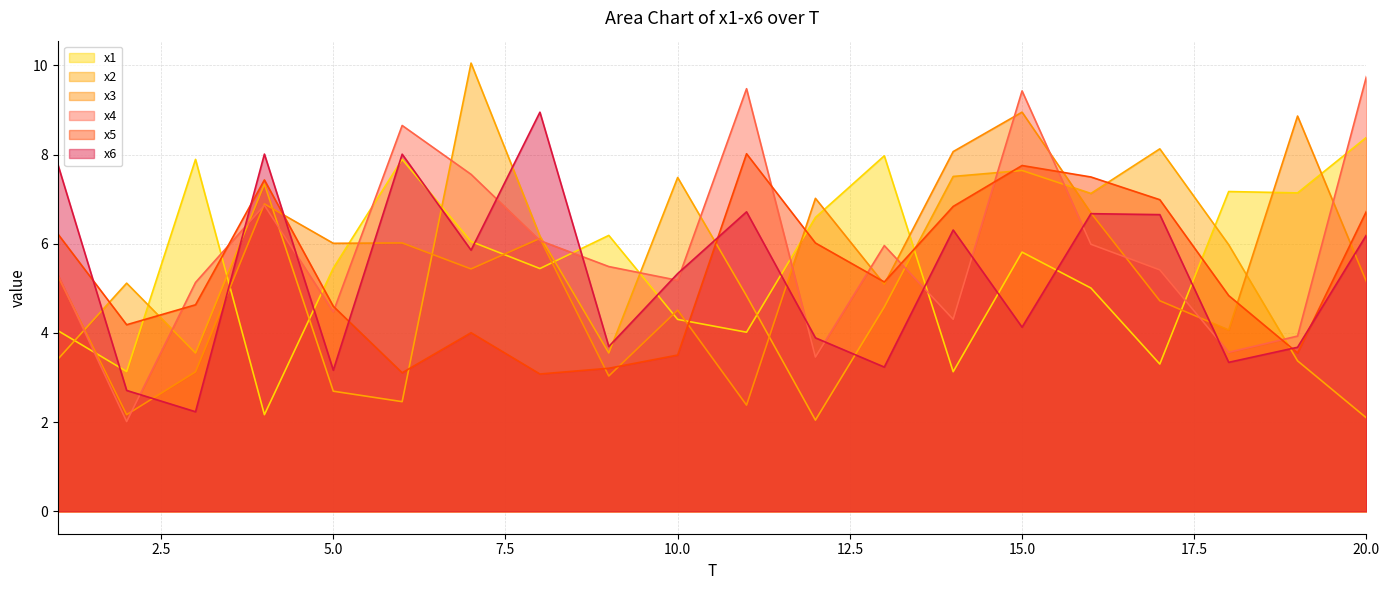

What is the maximum value shown in the chart?

10.1